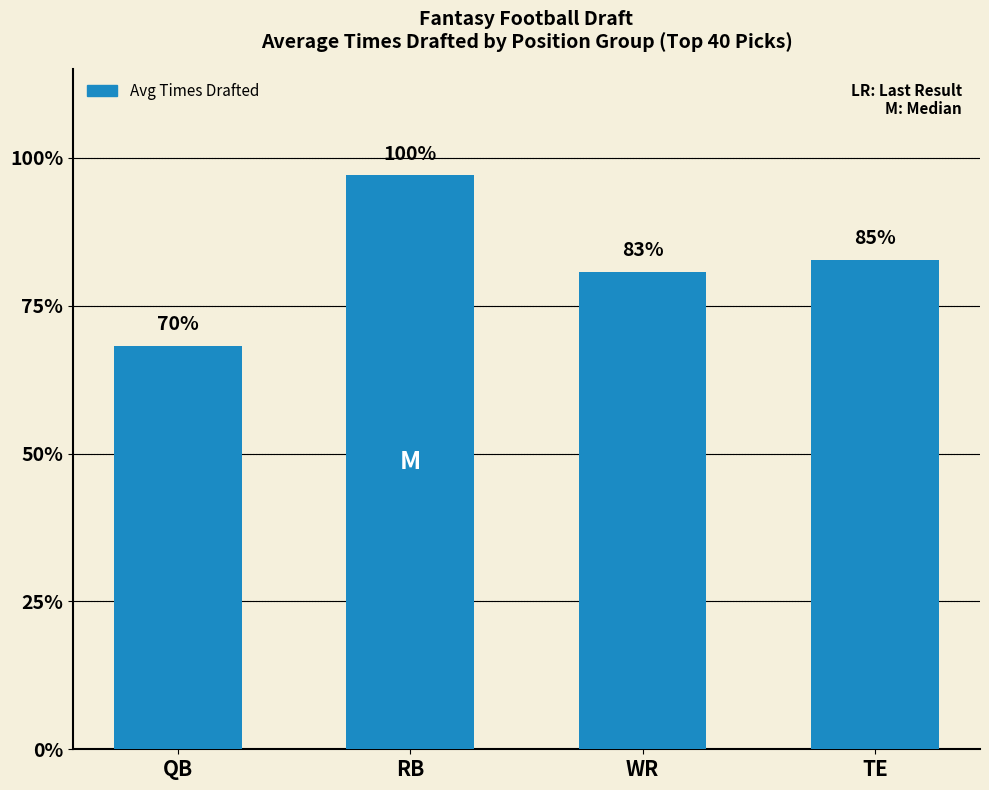

Are the bars horizontal?

No